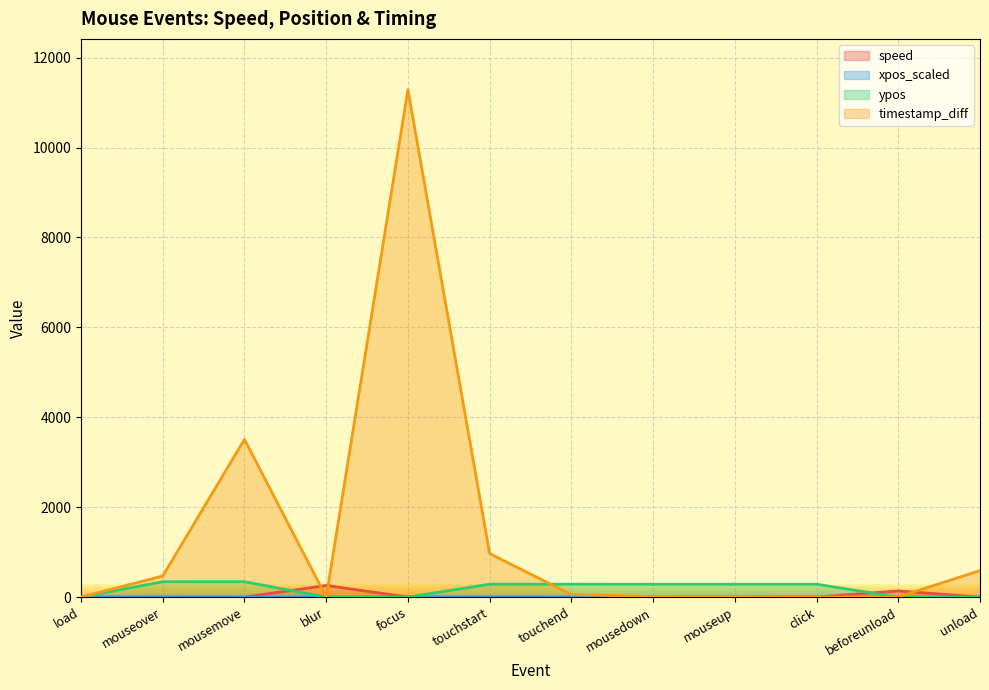

Which series has the largest total across all categories?

timestamp_diff